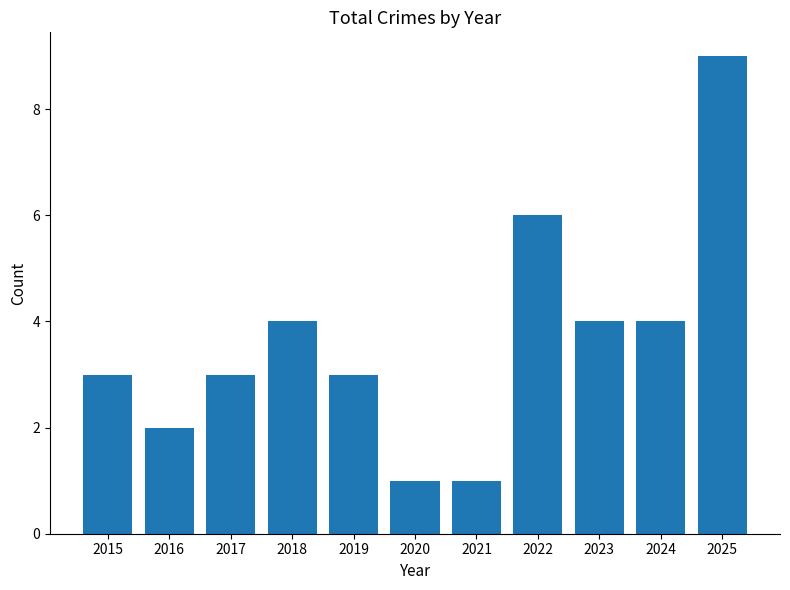

The chart shows a value of 3 at 2017. True or false?

True